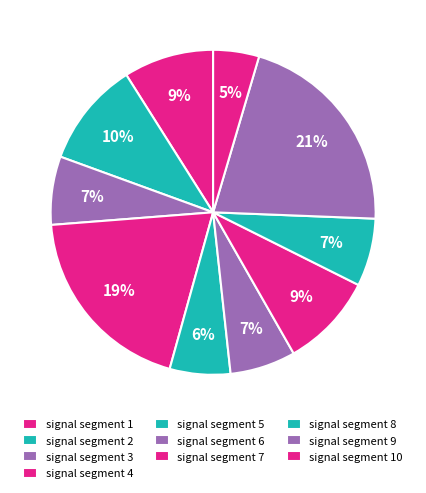

To the nearest percent, what is the combined percentage of signal segment 9 and signal segment 4?

41%